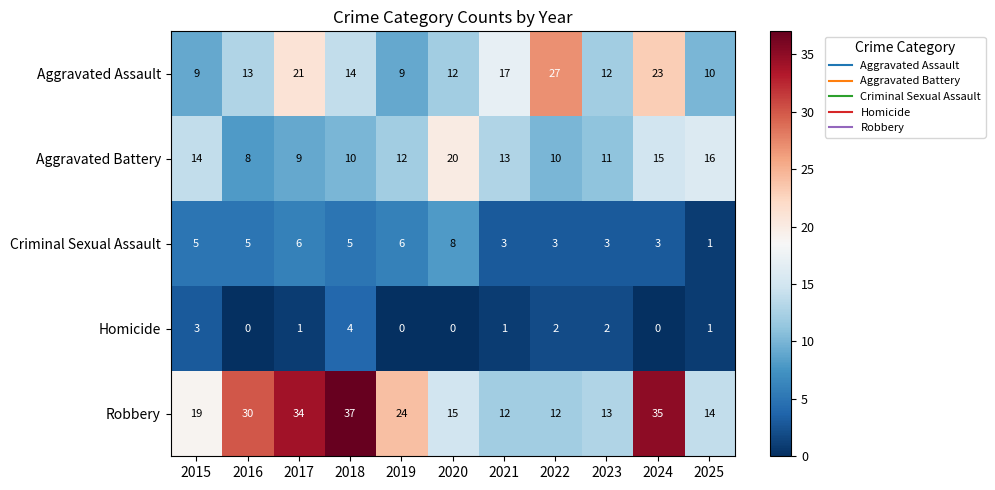

Is it true that Criminal Sexual Assault equals 1 at 2025?

True